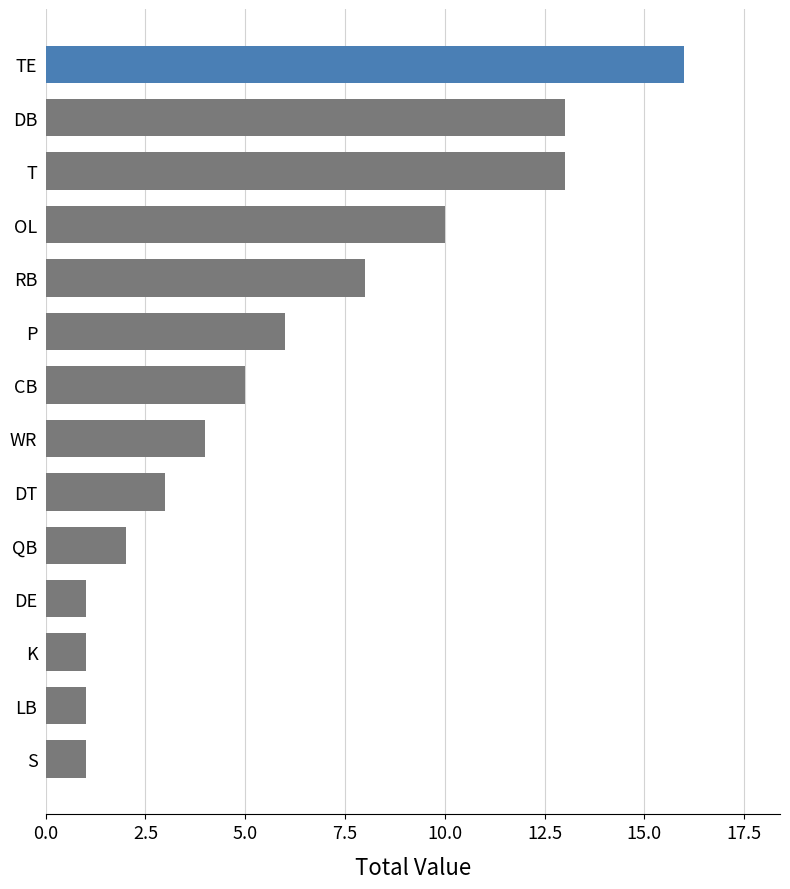

How many bars are there in total?

14